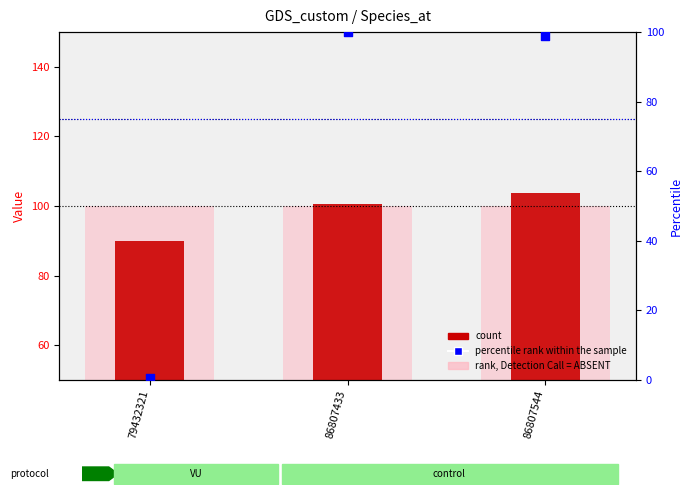

Which series has the largest total across all categories?

rank, Detection Call = ABSENT